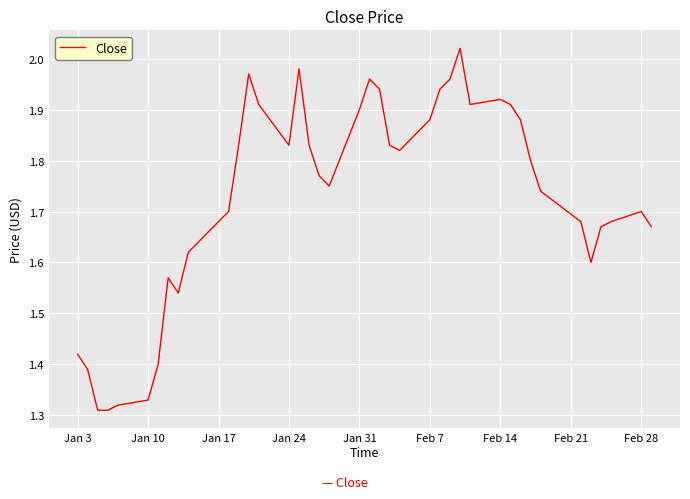

What is the difference between the maximum and minimum values?

0.7